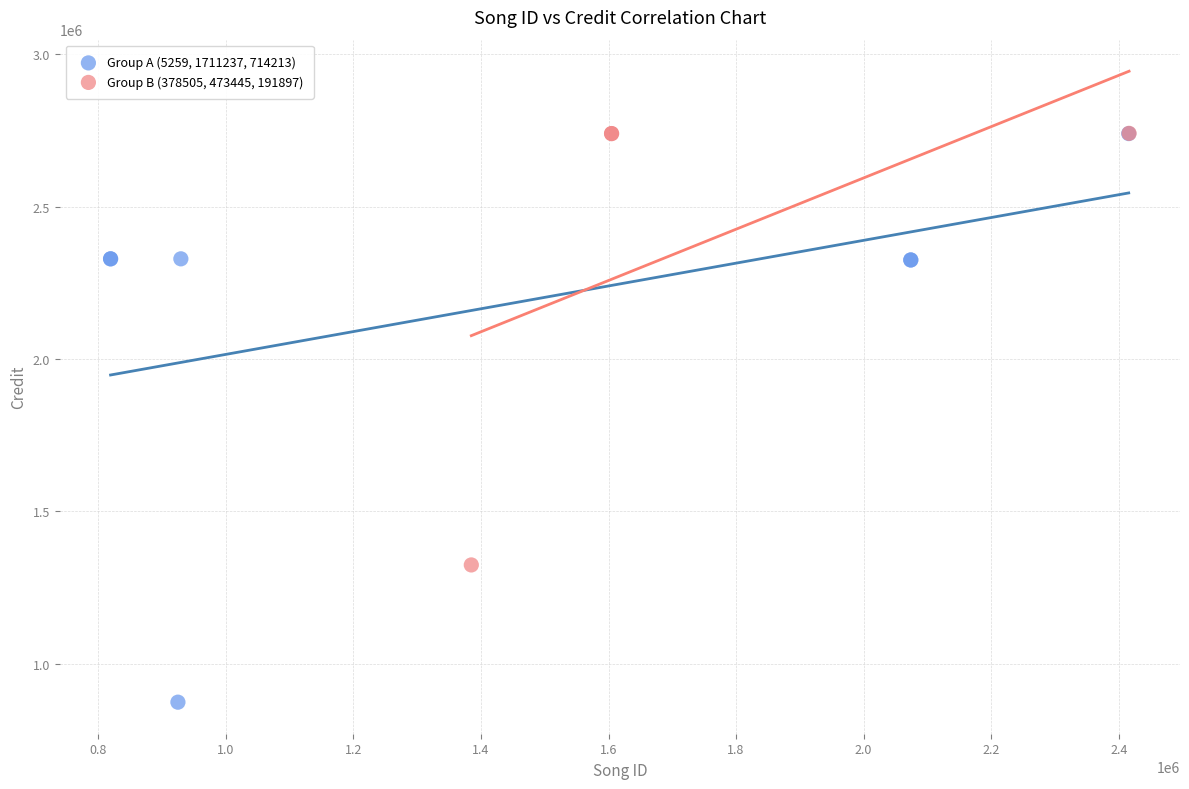

Which series contains the lowest Y value?

Group A (5259, 1711237, 714213)